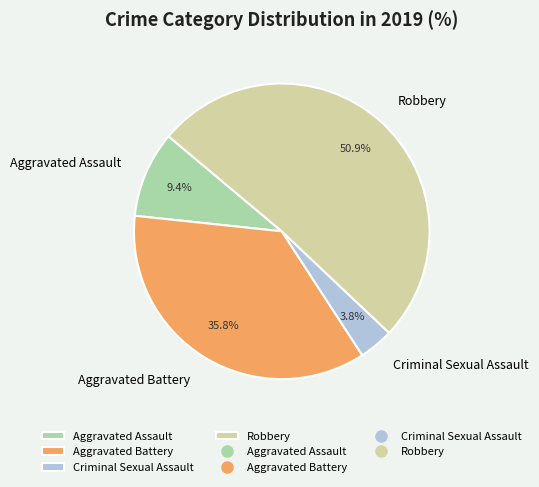

Does Criminal Sexual Assault represent more than half of the total?

No